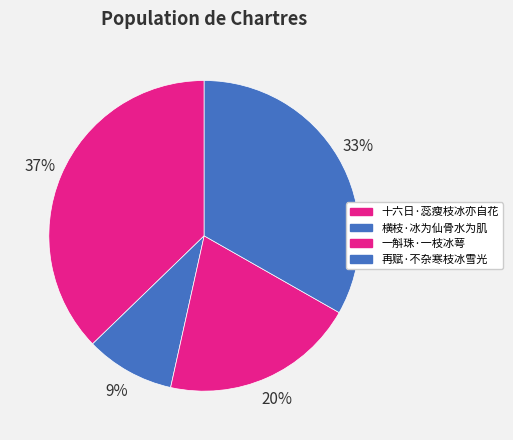

To the nearest percent, what is the combined percentage of 一斛珠·一枝冰萼 and 十六日·蕊瘦枝冰亦自花?

57%